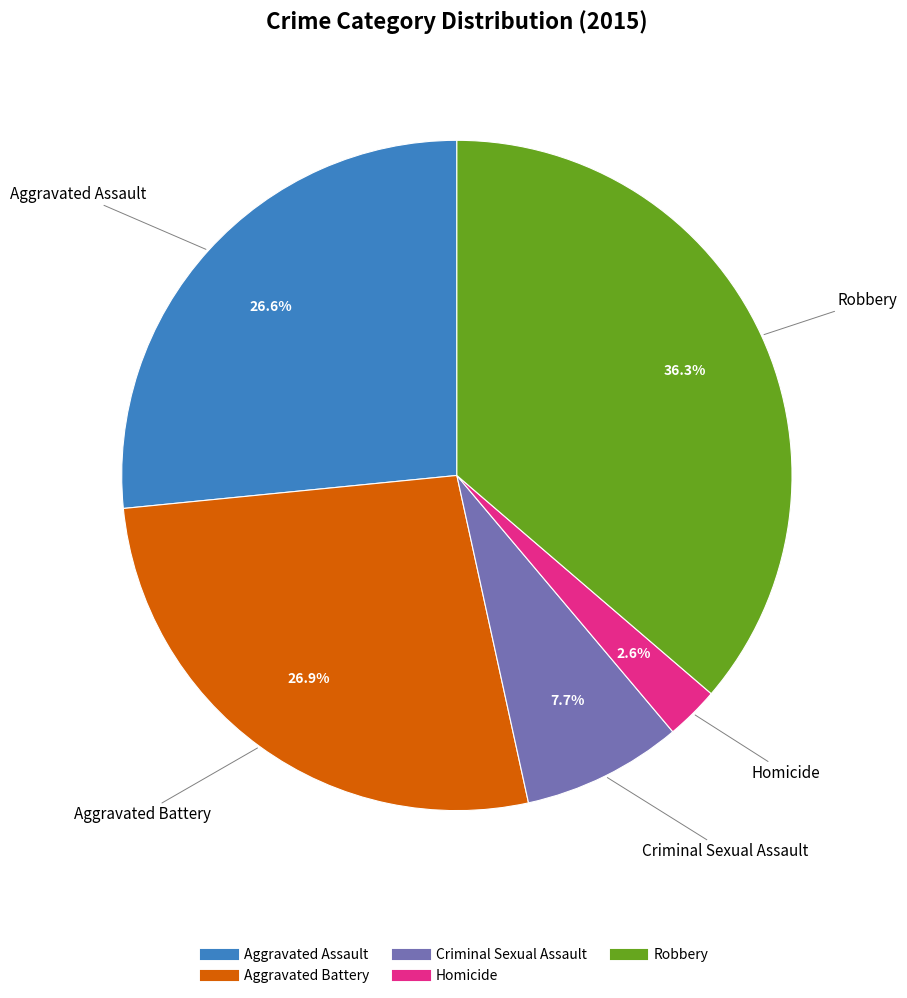

What percentage is the Aggravated Assault slice, to the nearest percent?

27%